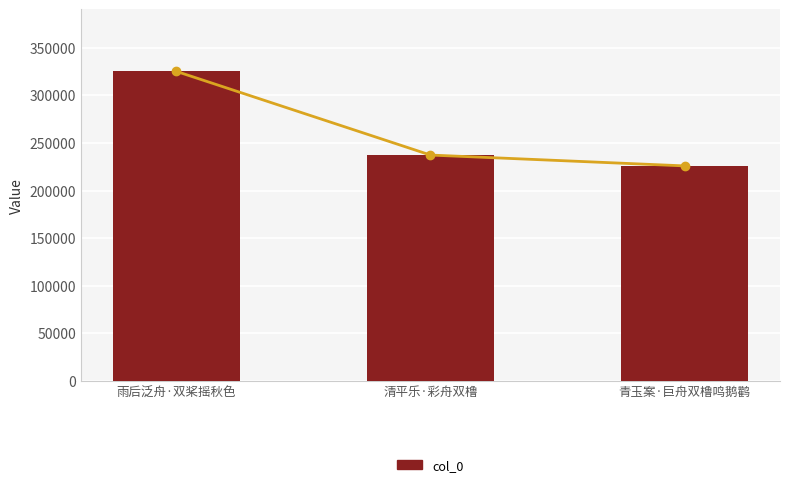

Is it true that the value at 雨后泛舟·双桨摇秋色 is 144743?

False